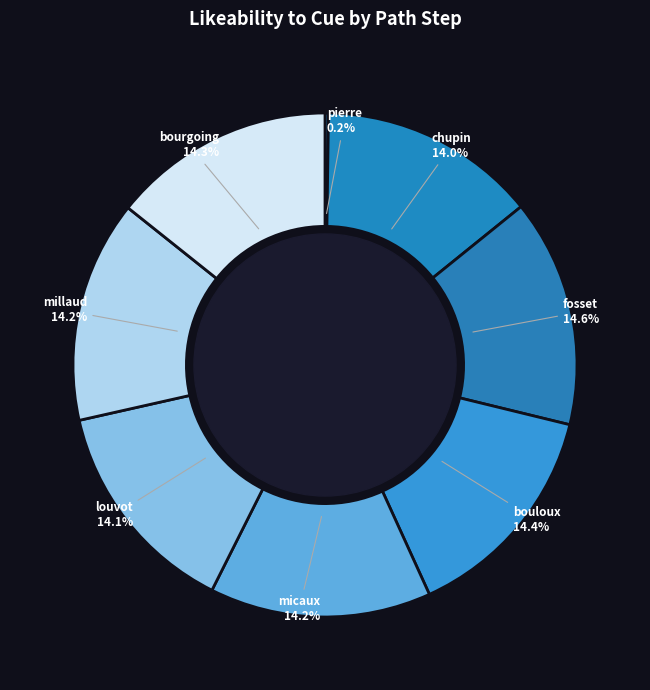

Does chupin account for over 50% of the chart?

No